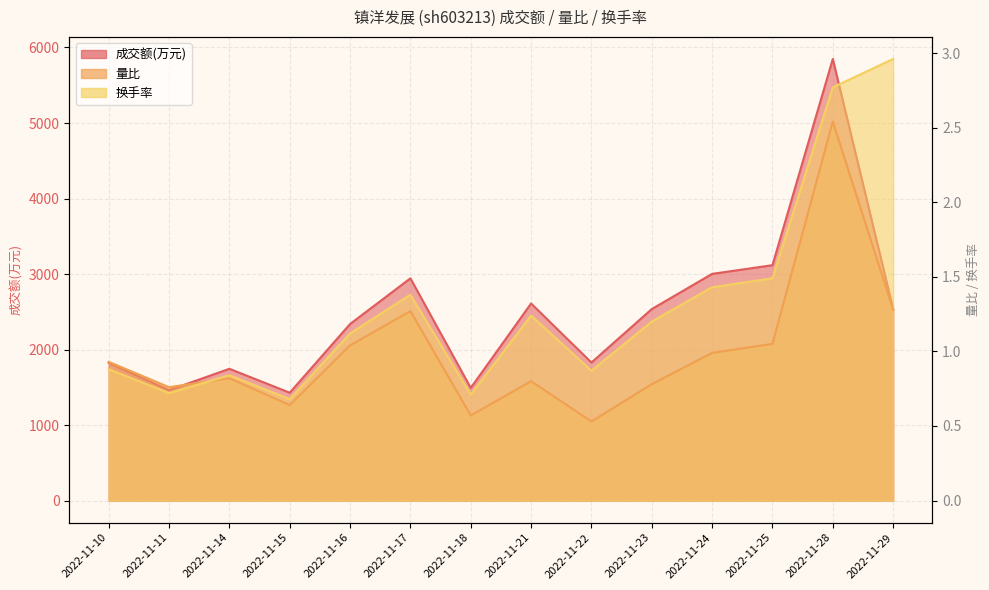

How many values in the 换手率 series exceed 1?

8